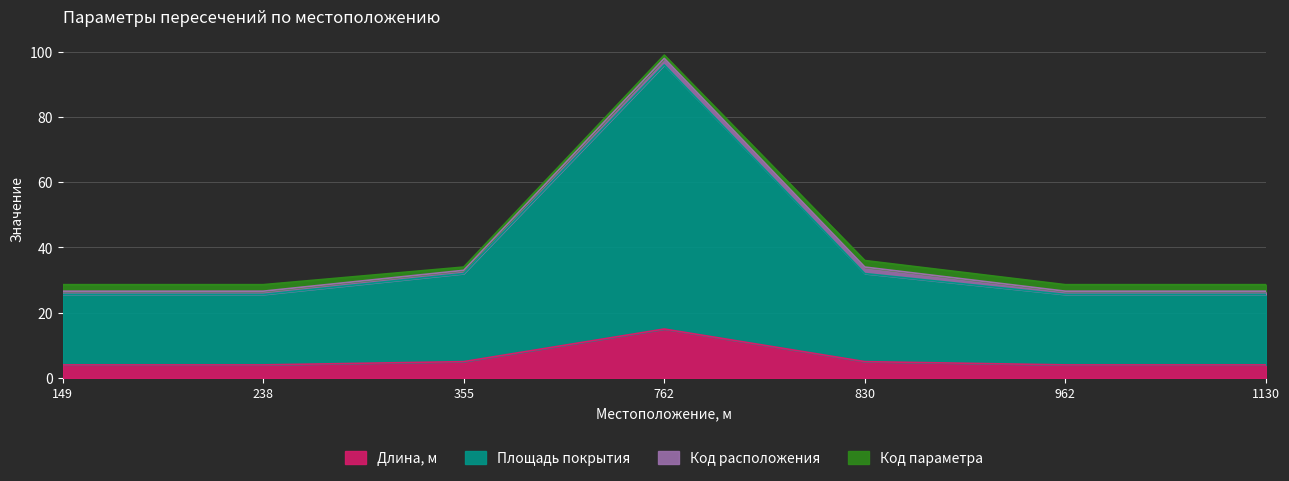

Between 238 and 962, which series saw the biggest shift?

Длина, м